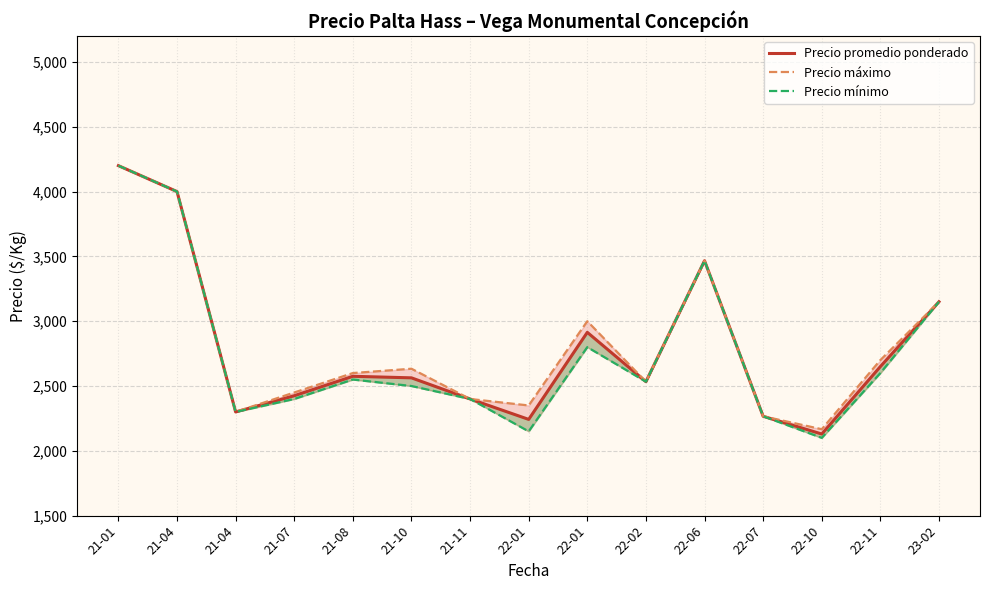

Does the chart display data point markers on the line(s)?

No